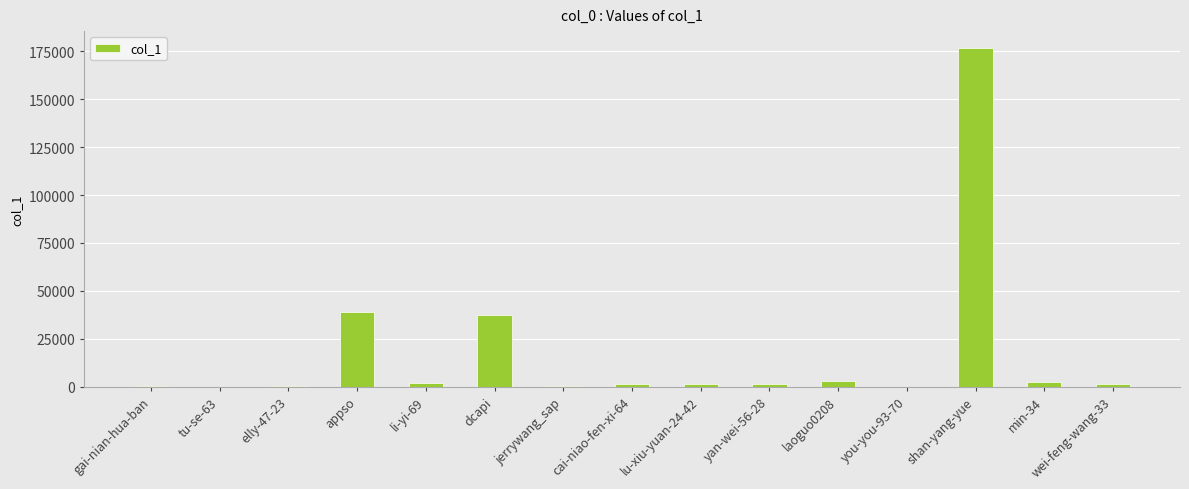

What is the maximum value shown in the chart?

176696